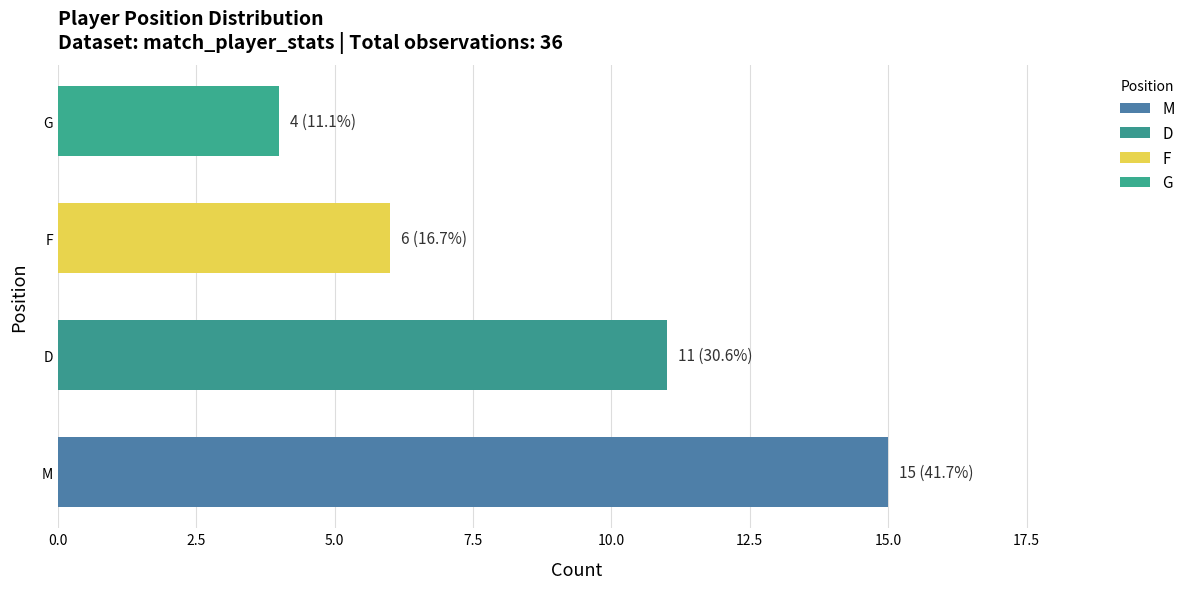

Rank the categories by value from lowest to highest.

G, F, D, M